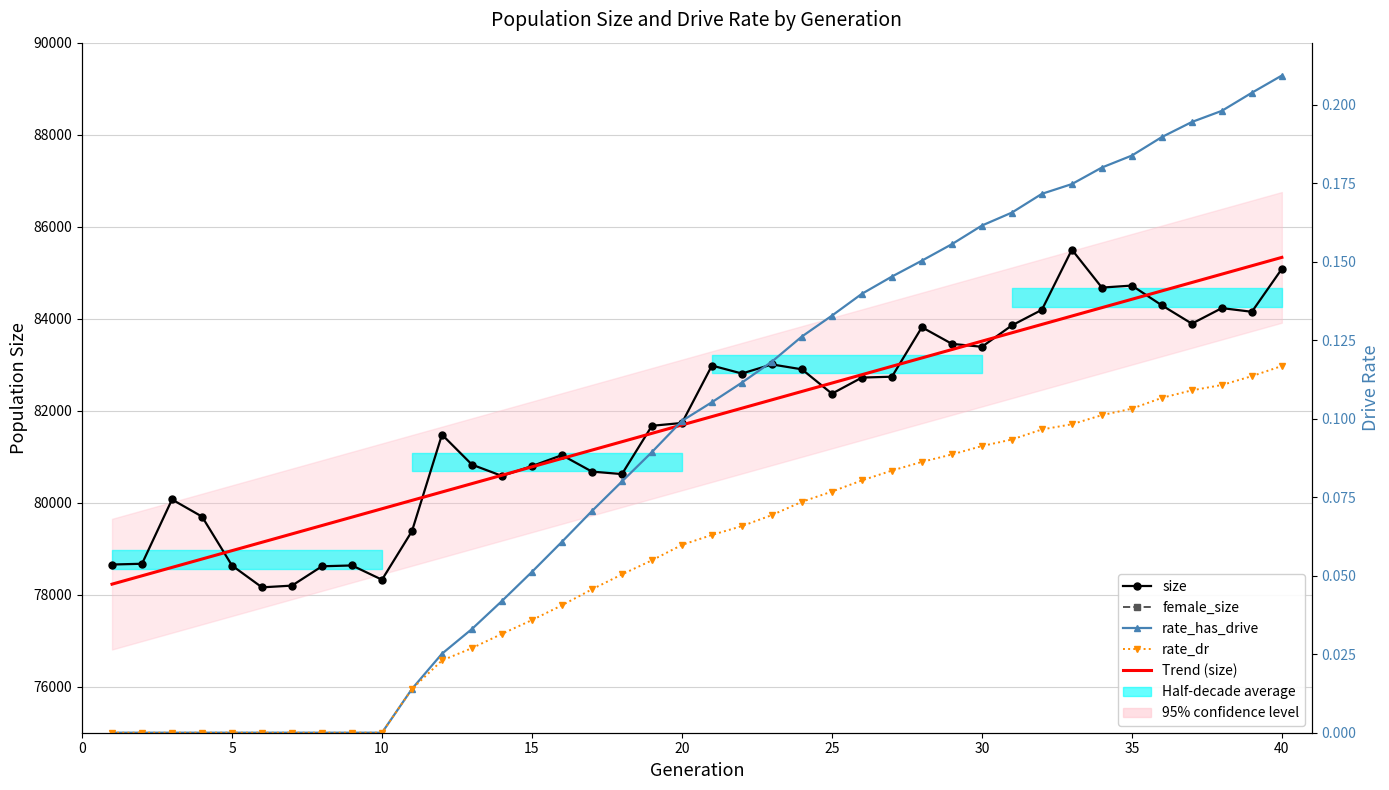

True or false: Trend (size) has more than 1 points higher than both neighbors.

False